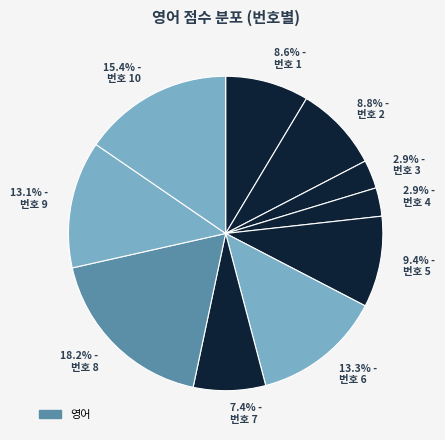

To the nearest percent, what is the difference between the largest and smallest slice percentages?

15%